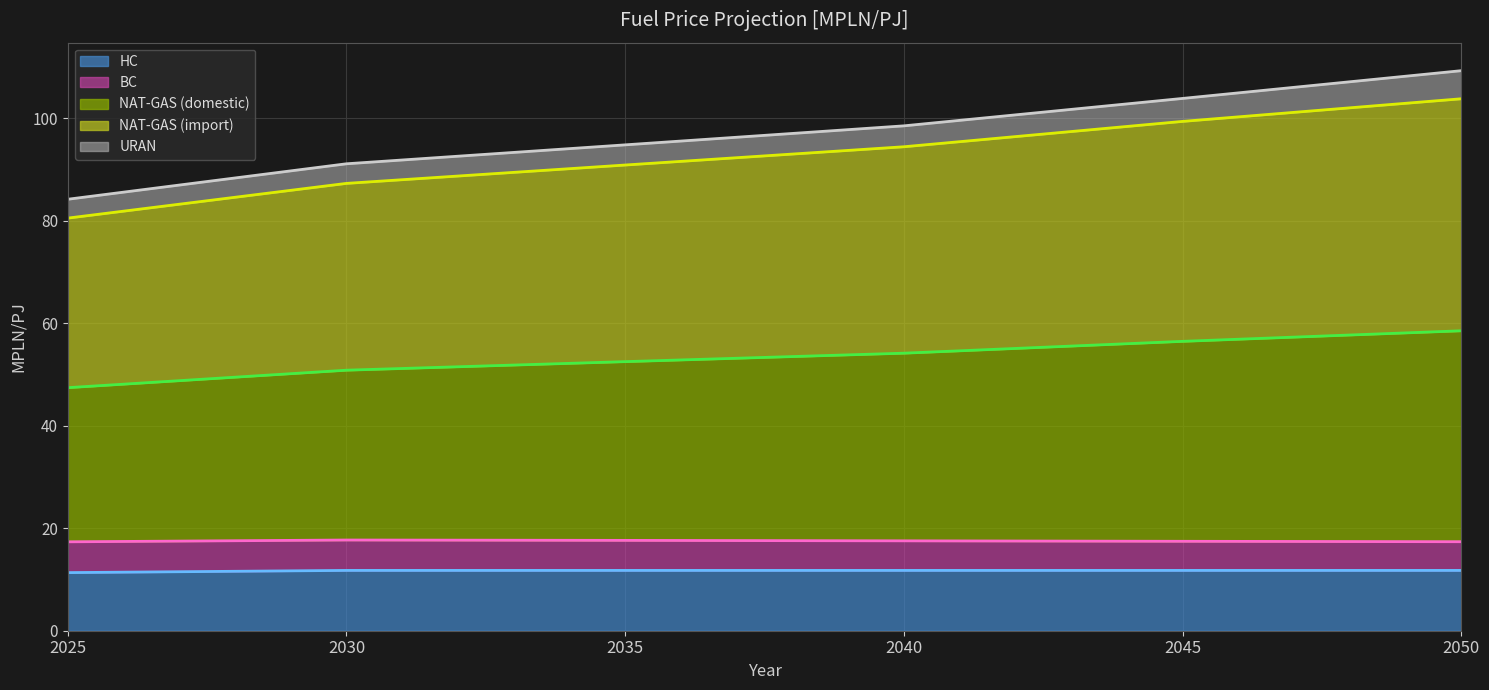

How many lines are shown in the chart?

5